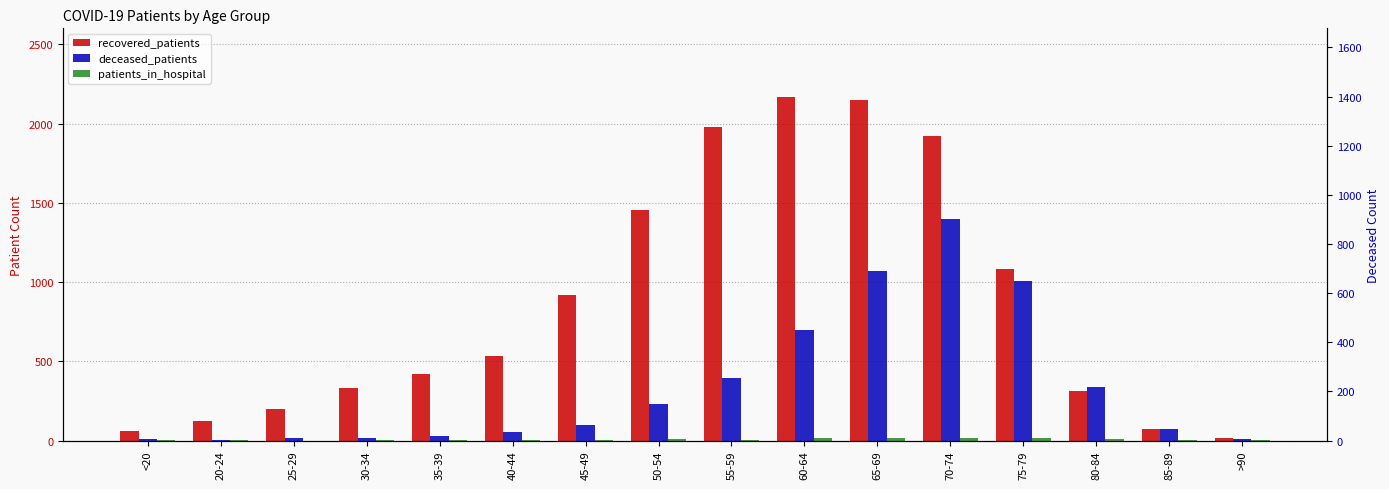

Reading left to right, extract all data points from this chart.

recovered_patients: <20=62	20-24=121	25-29=198	30-34=334	35-39=423	40-44=533	45-49=918	50-54=1457	55-59=1978	60-64=2168	65-69=2151	70-74=1920	75-79=1080	80-84=313	85-89=73	>90=17
deceased_patients: <20=8	20-24=2	25-29=13	30-34=14	35-39=27	40-44=55	45-49=98	50-54=231	55-59=397	60-64=696	65-69=1073	70-74=1398	75-79=1006	80-84=341	85-89=75	>90=9
patients_in_hospital: <20=1	20-24=3	25-29=0	30-34=2	35-39=2	40-44=1	45-49=4	50-54=11	55-59=6	60-64=13	65-69=15	70-74=14	75-79=14	80-84=10	85-89=3	>90=1